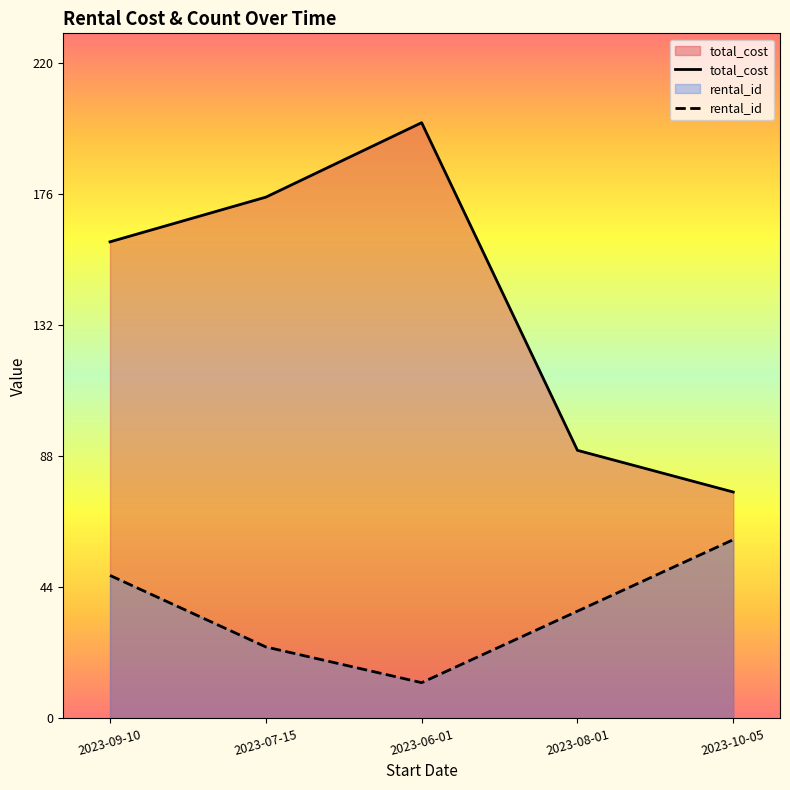

What is the difference between the highest and lowest values at 2023-07-15?

151